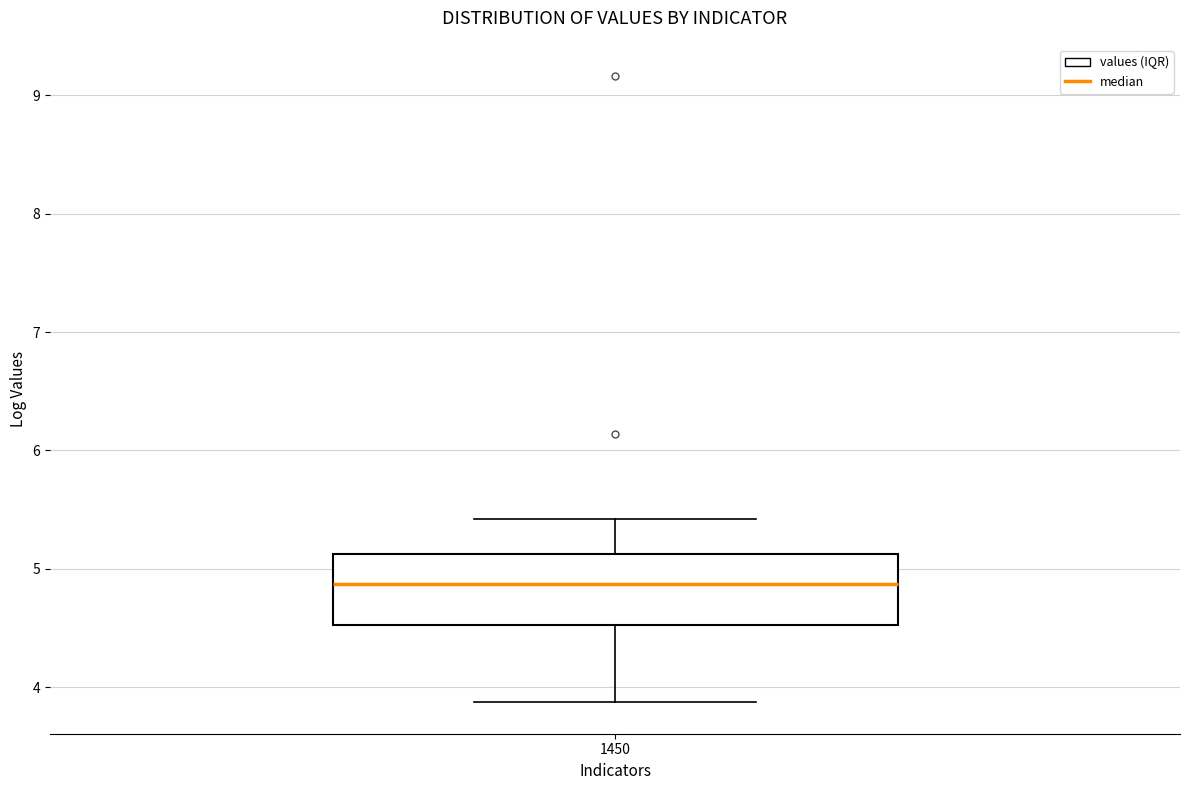

Read this box plot against the y-axis: the position of the median line, the range covered by the box, and the ends of both whiskers. The values are not printed on the chart, so give them approximately, as read against the axis.

median 4.9, box 4.5 to 5.1, whiskers 3.9 to 5.4